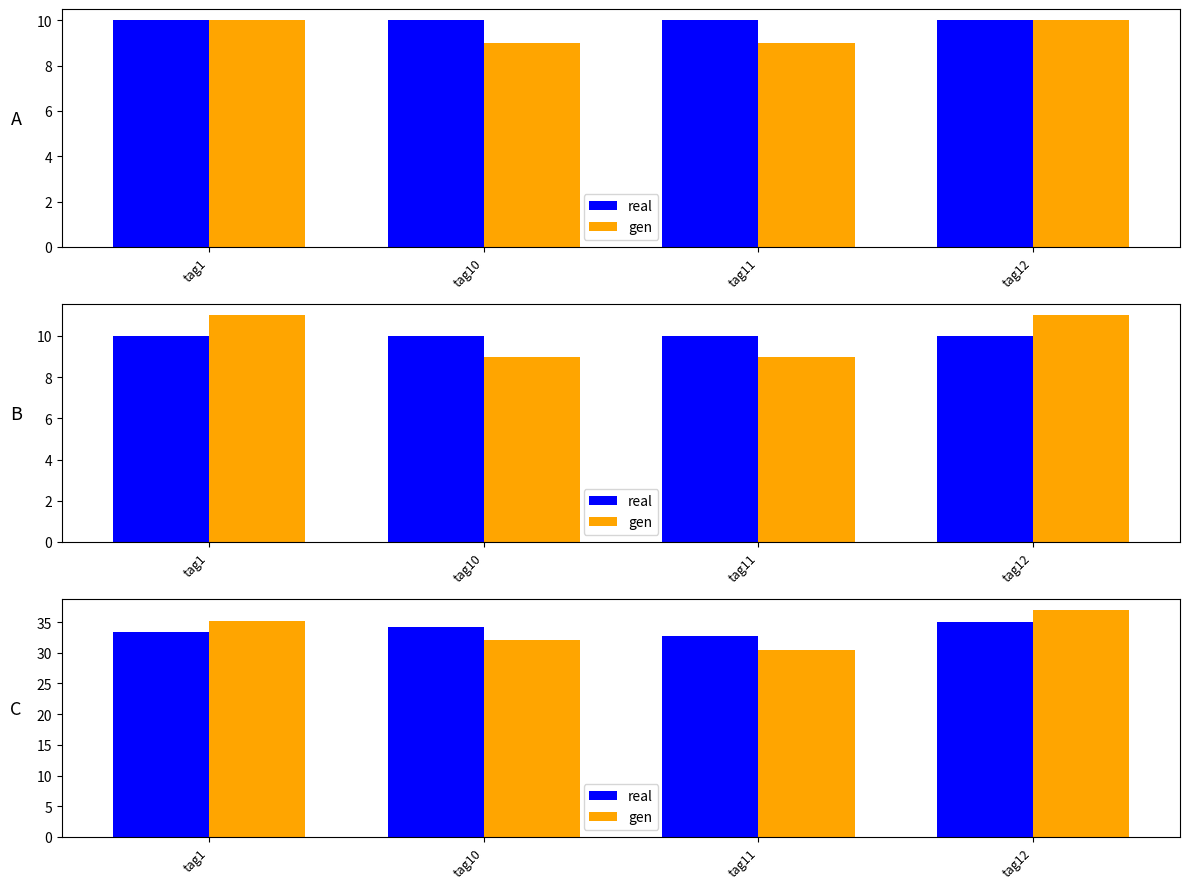

What is the maximum value for real?

35.0